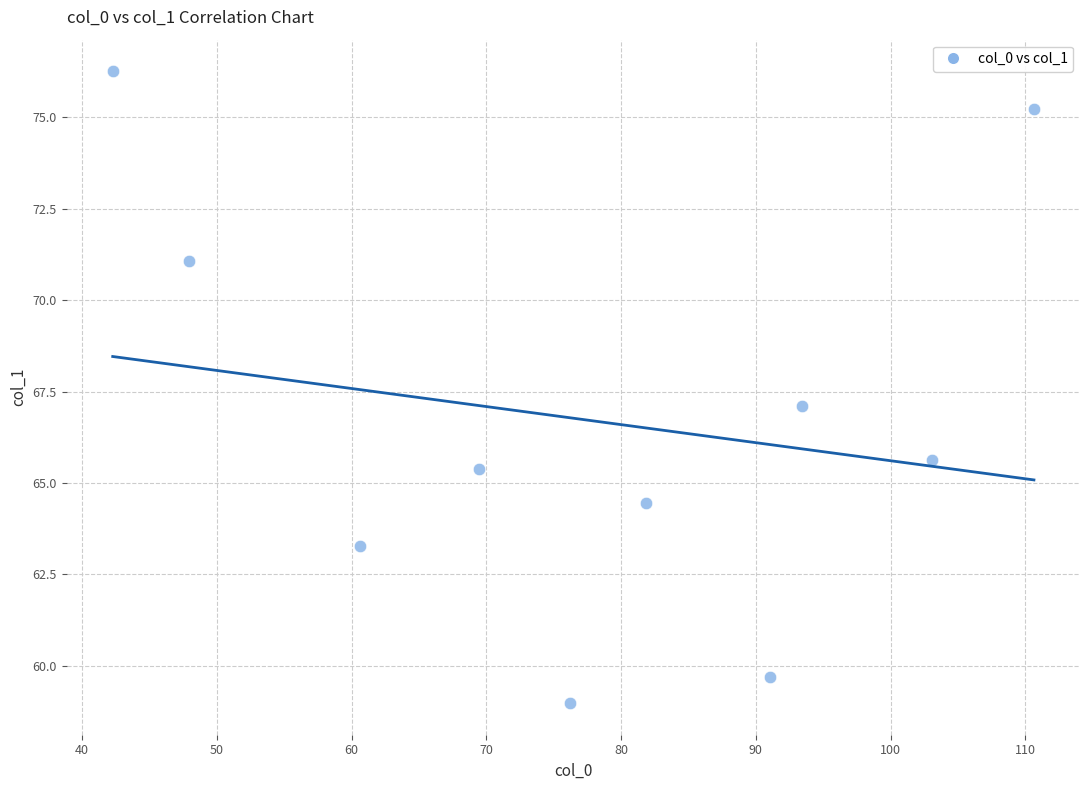

What is the average Y value?

66.7